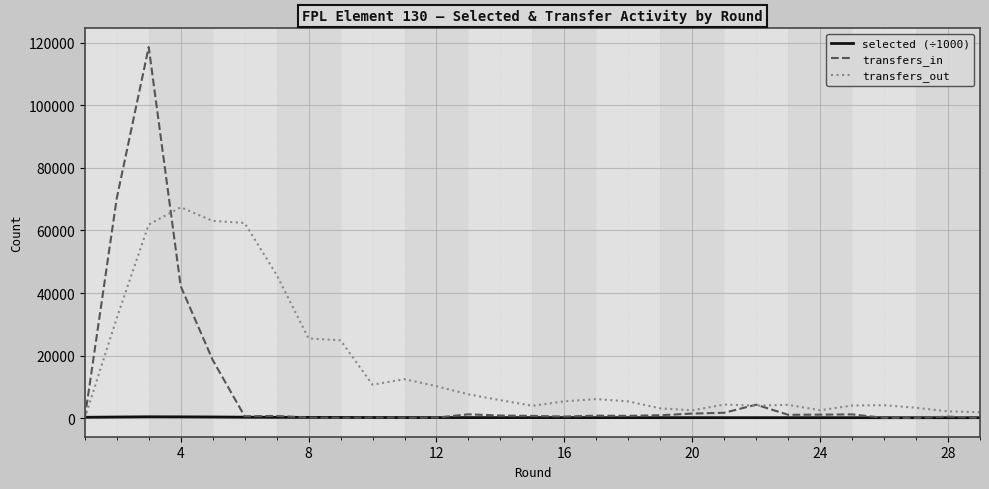

What is the maximum value shown in the chart?

118606.0